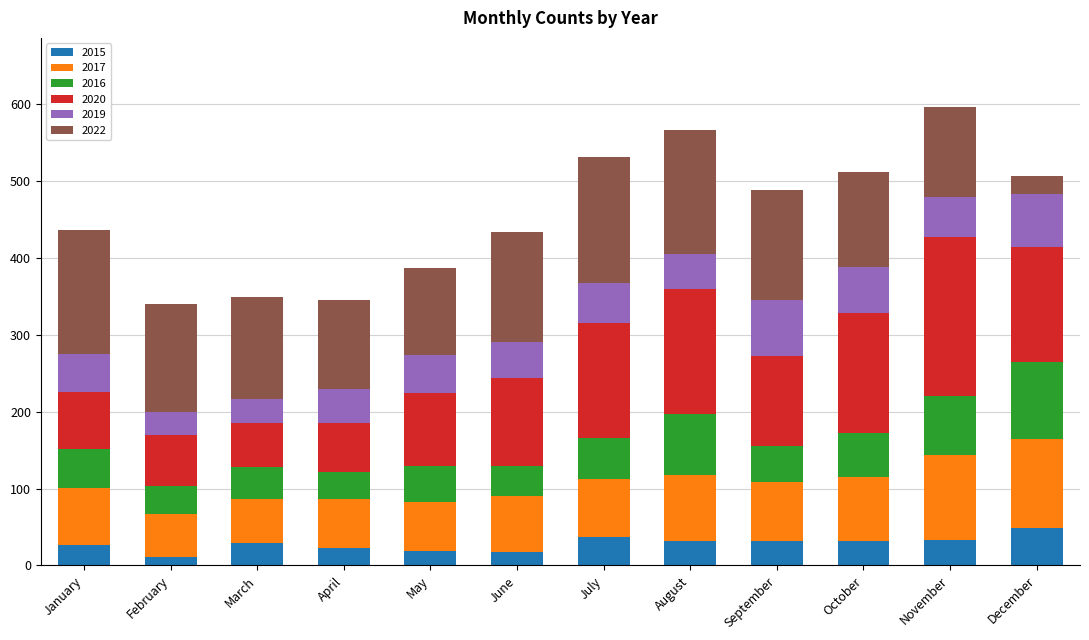

How many data points does each series have?

12